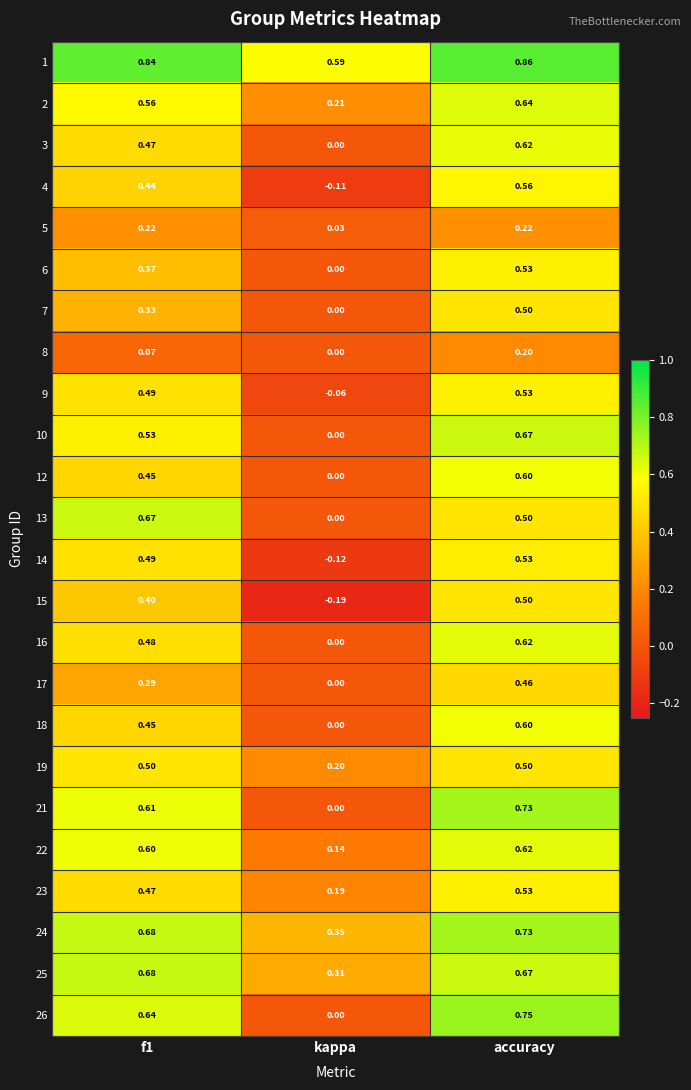

Which series changed the most between f1 and kappa?

13